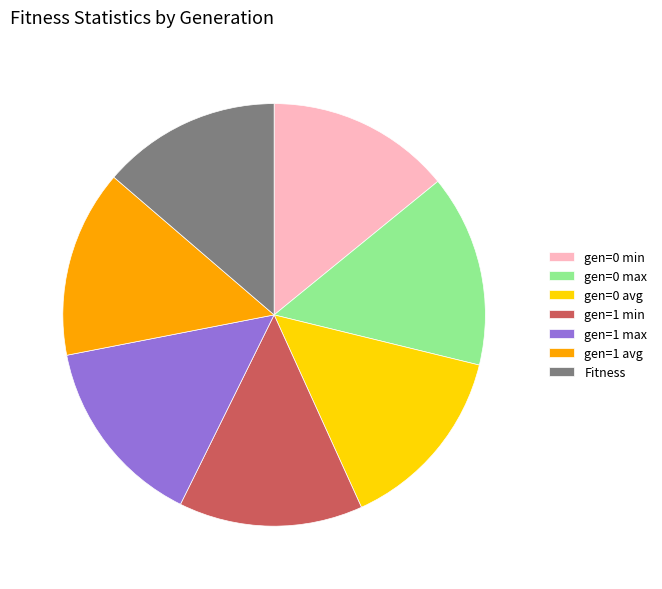

Does gen=0 max account for over 50% of the chart?

No